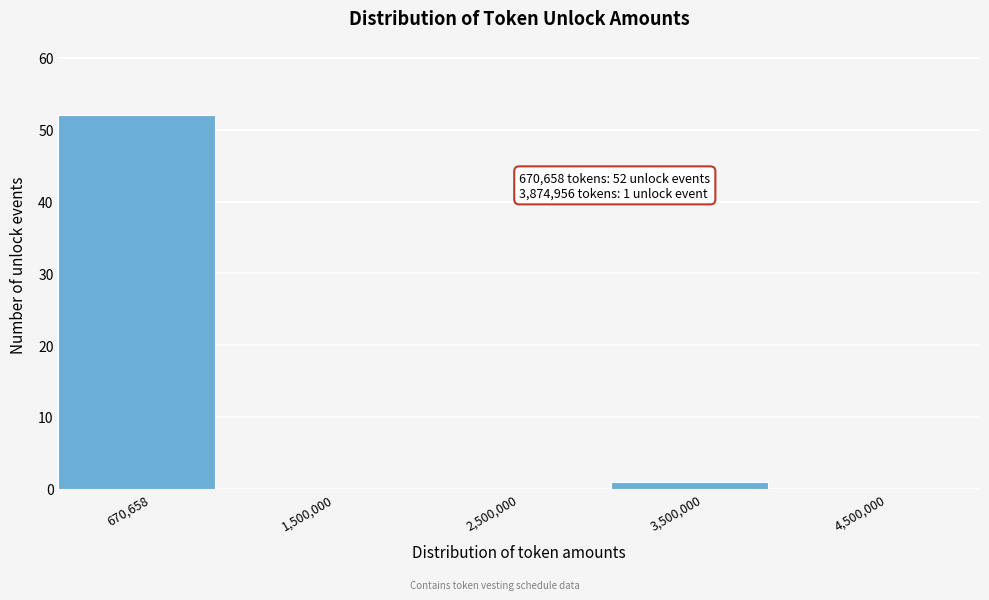

Reading left to right, transcribe all the data shown in this chart.

670,658=52	1,500,000=0	2,500,000=0	3,500,000=1	4,500,000=0